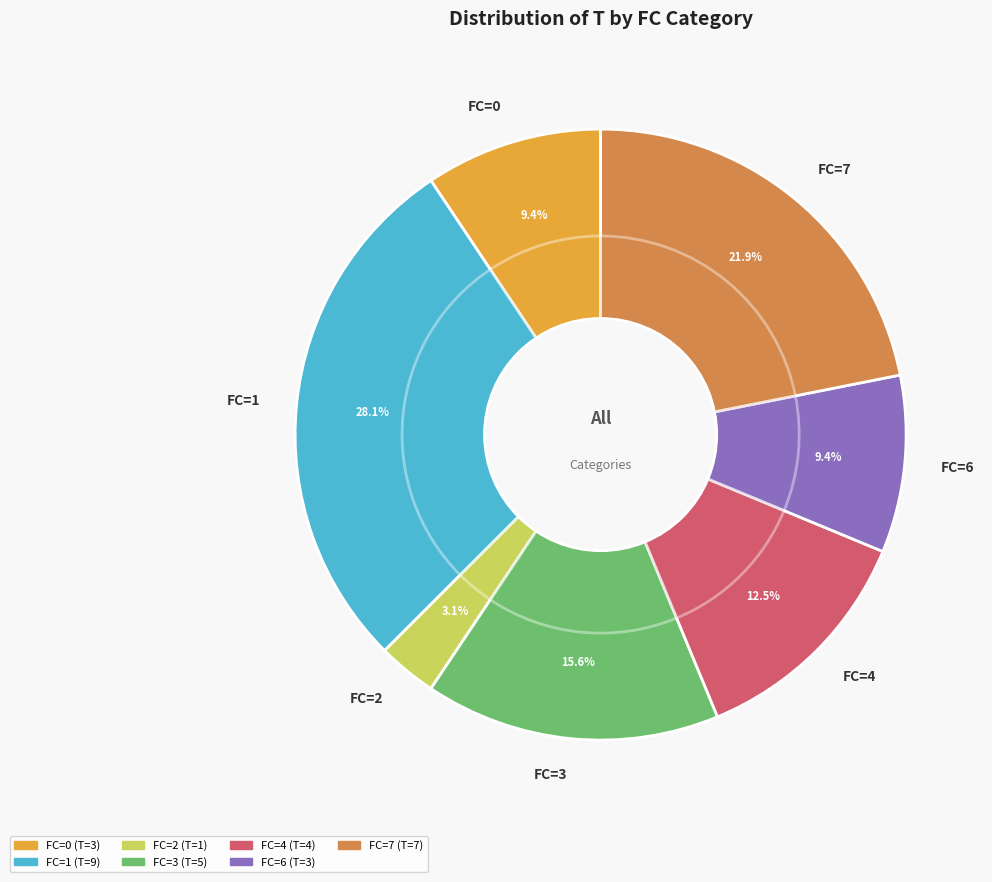

Between 3 and 7, which is larger?

7